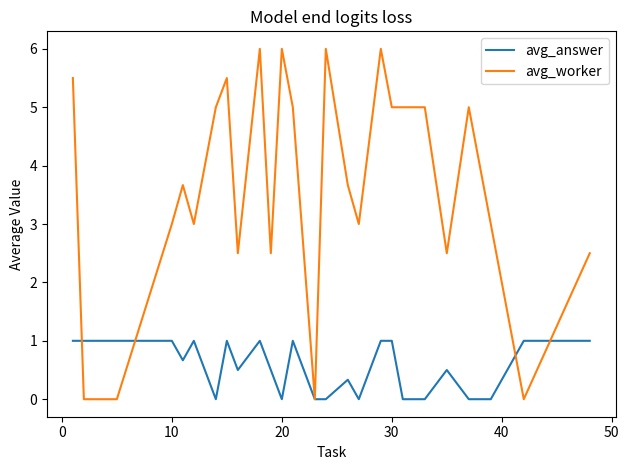

Which series has the widest spread of values?

avg_worker